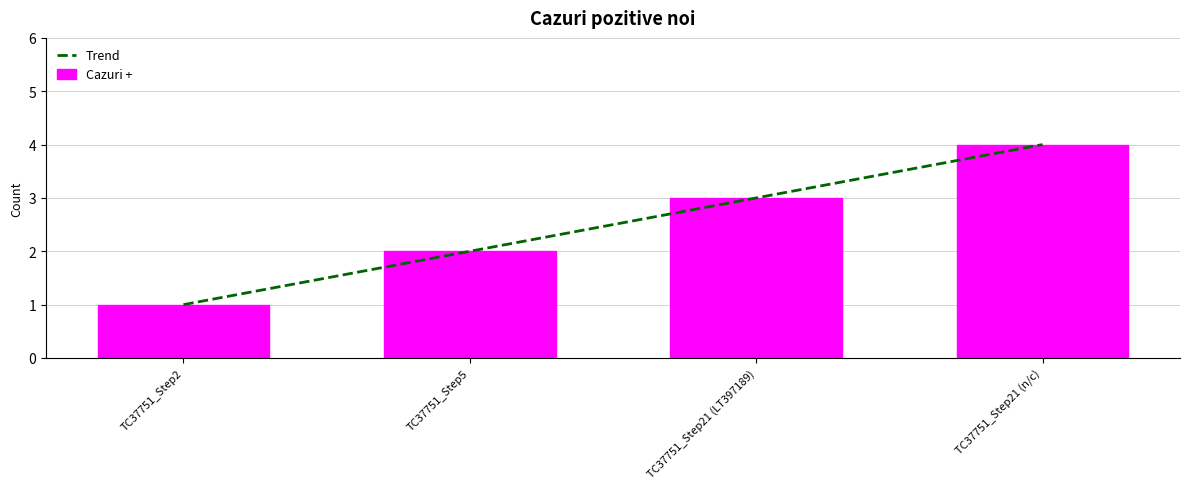

The chart shows a value of 4 at TC37751_Step5. True or false?

False